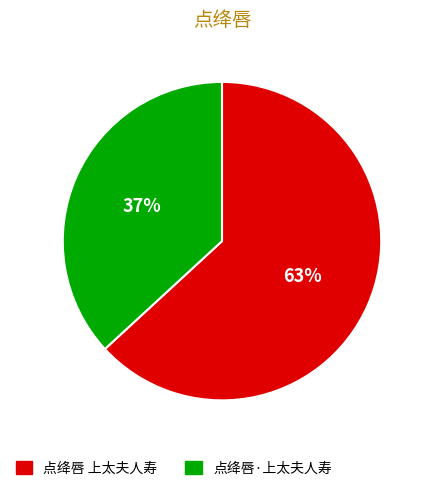

What is the ratio of the value at 点绛唇·上太夫人寿 to the value at 点绛唇 上太夫人寿?

0.6